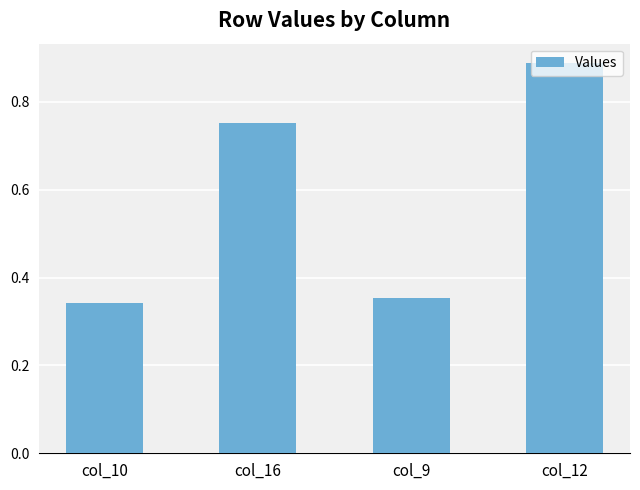

What is the label of the 1st bar from the right?

col_12